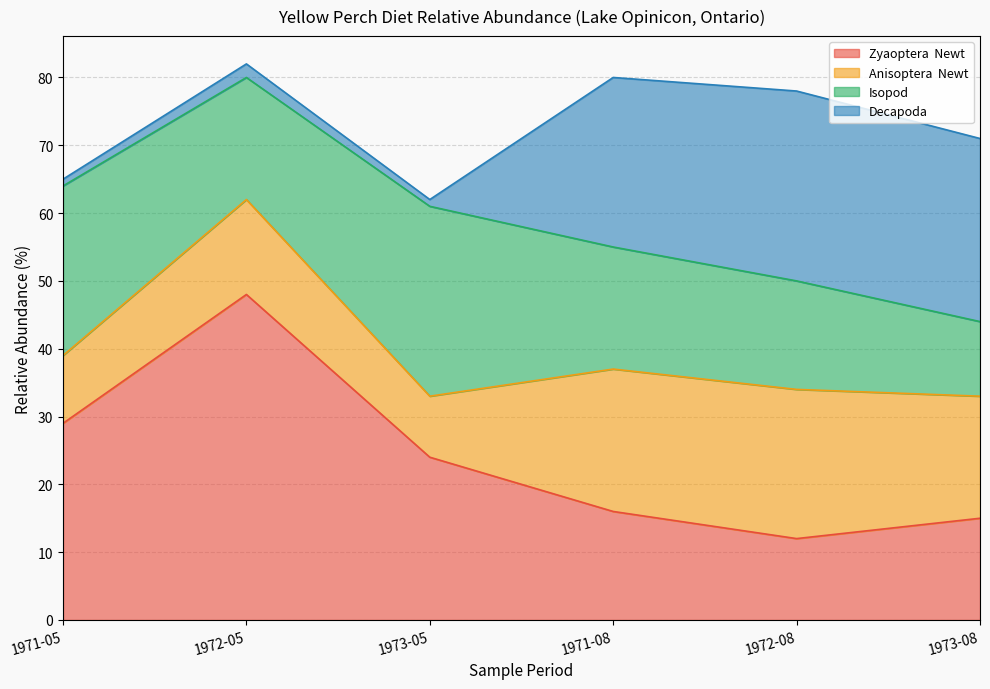

Which category has the highest value across all series?

1972-05